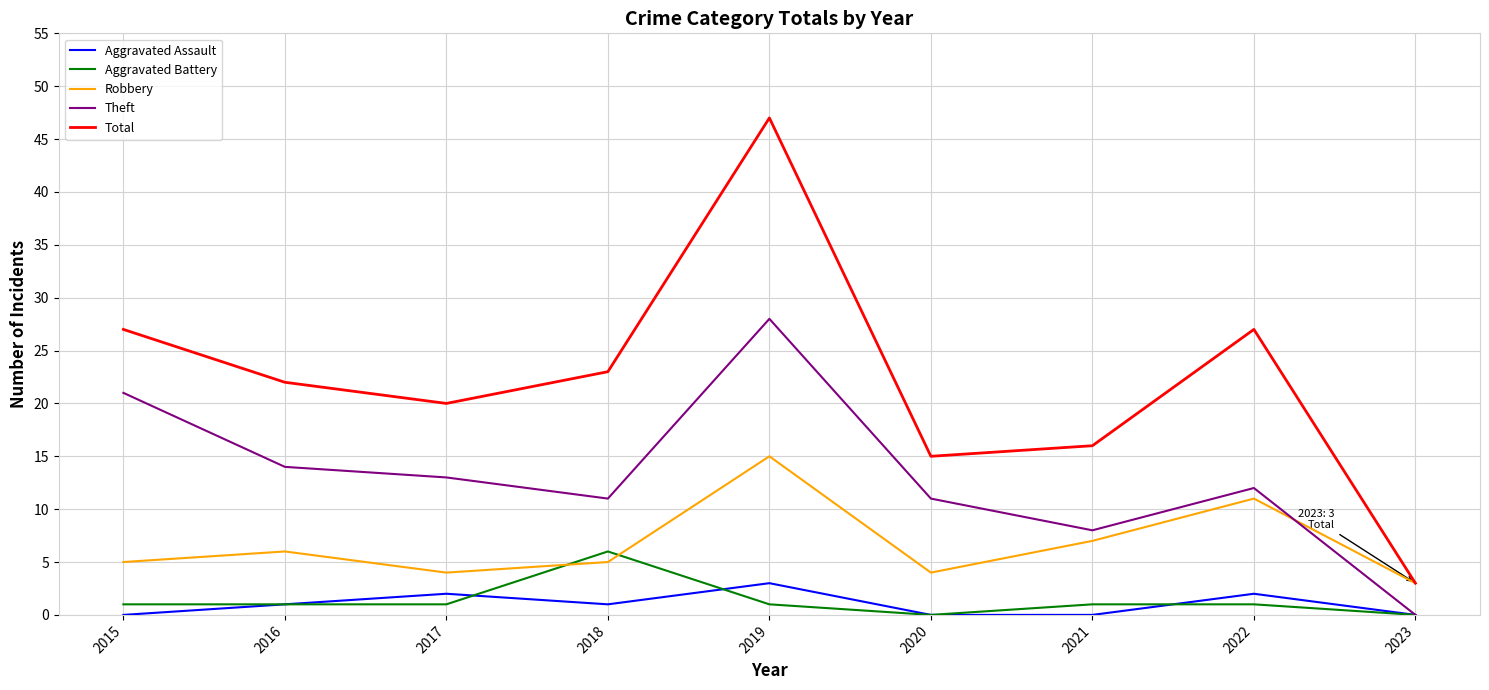

The Theft series shows 47 at 2019. True or false?

False